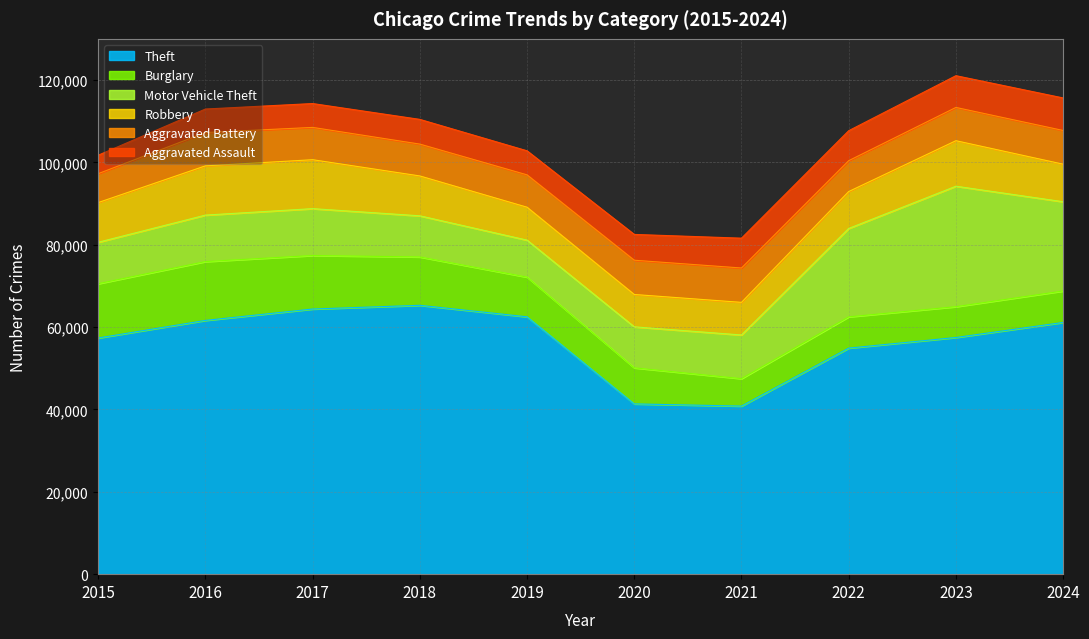

What is the spread (max minus min) of values at 2017?

58593